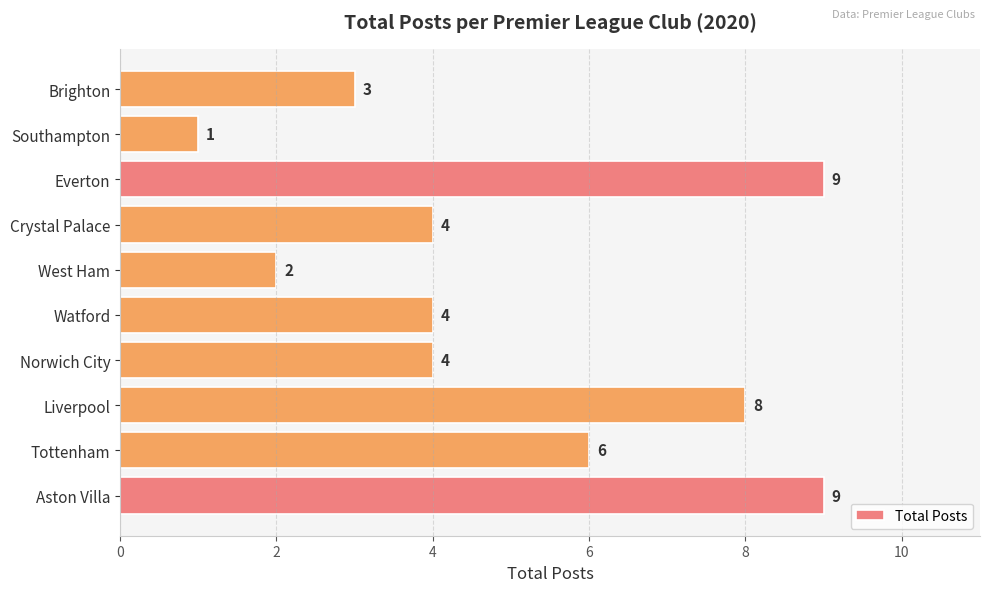

What is the average value?

5